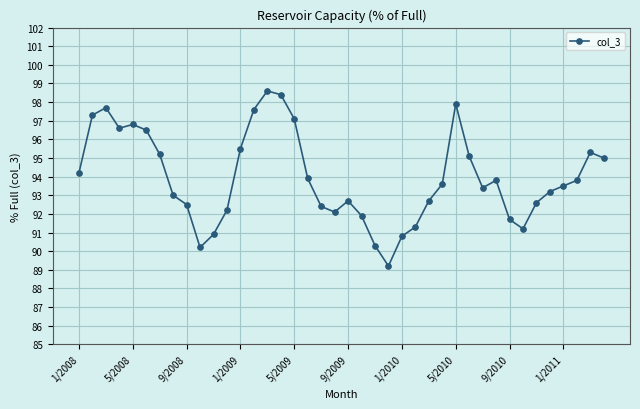

What is the value of the 10th point from the left?

90.2